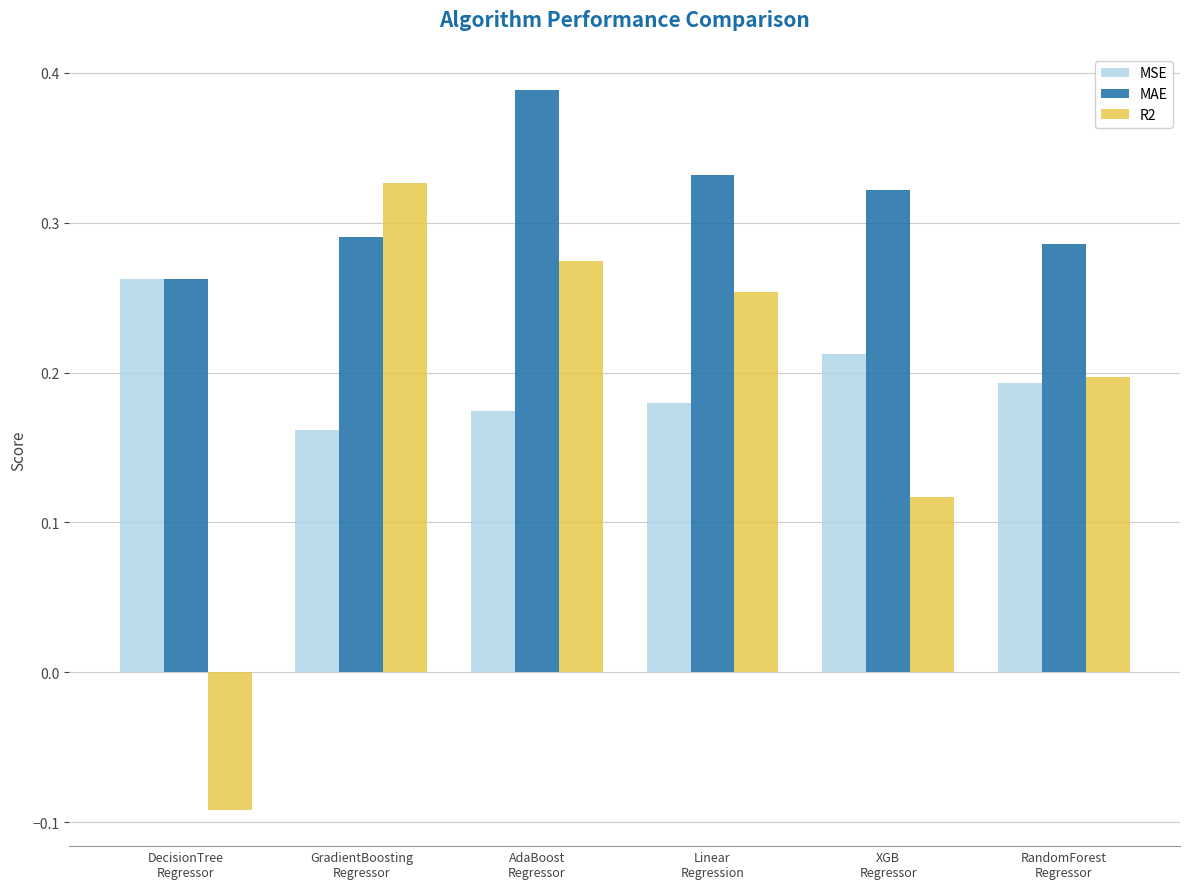

At which label is MSE closest to 0?

GradientBoosting
Regressor